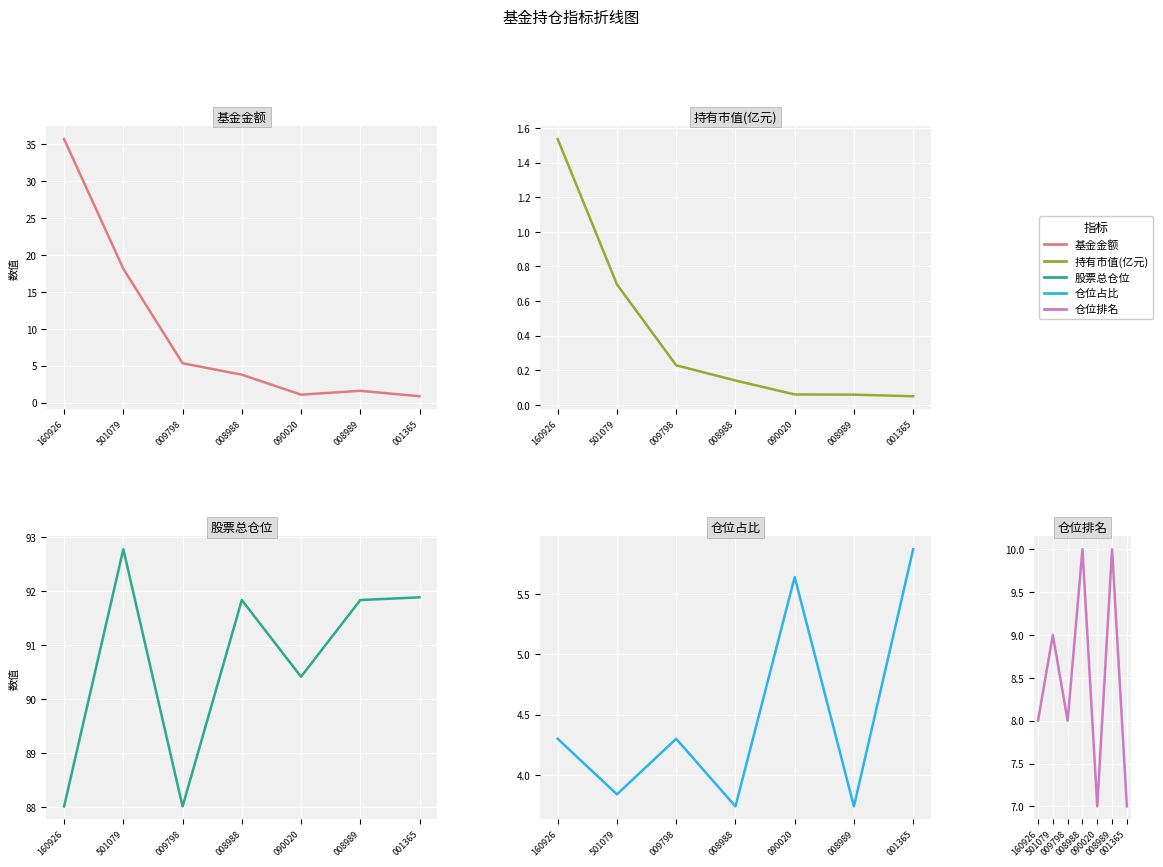

Count the number of categories in the chart.

7